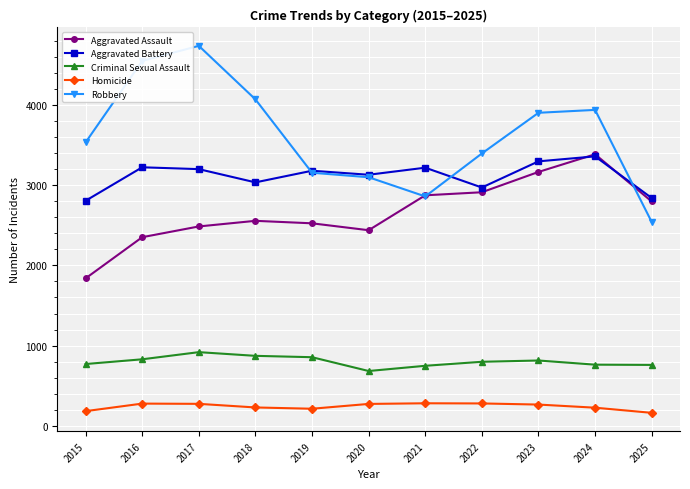

Is this an area chart (filled region under the line)?

No